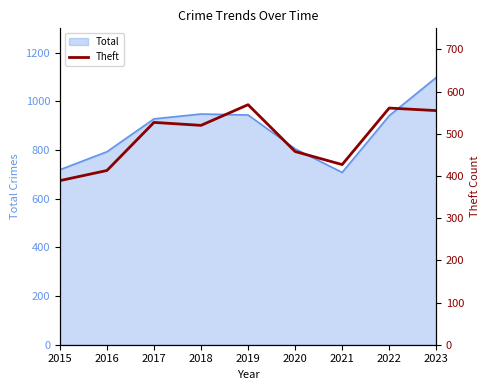

List the labels in order of value, smallest first.

2015, 2016, 2021, 2020, 2018, 2017, 2023, 2022, 2019